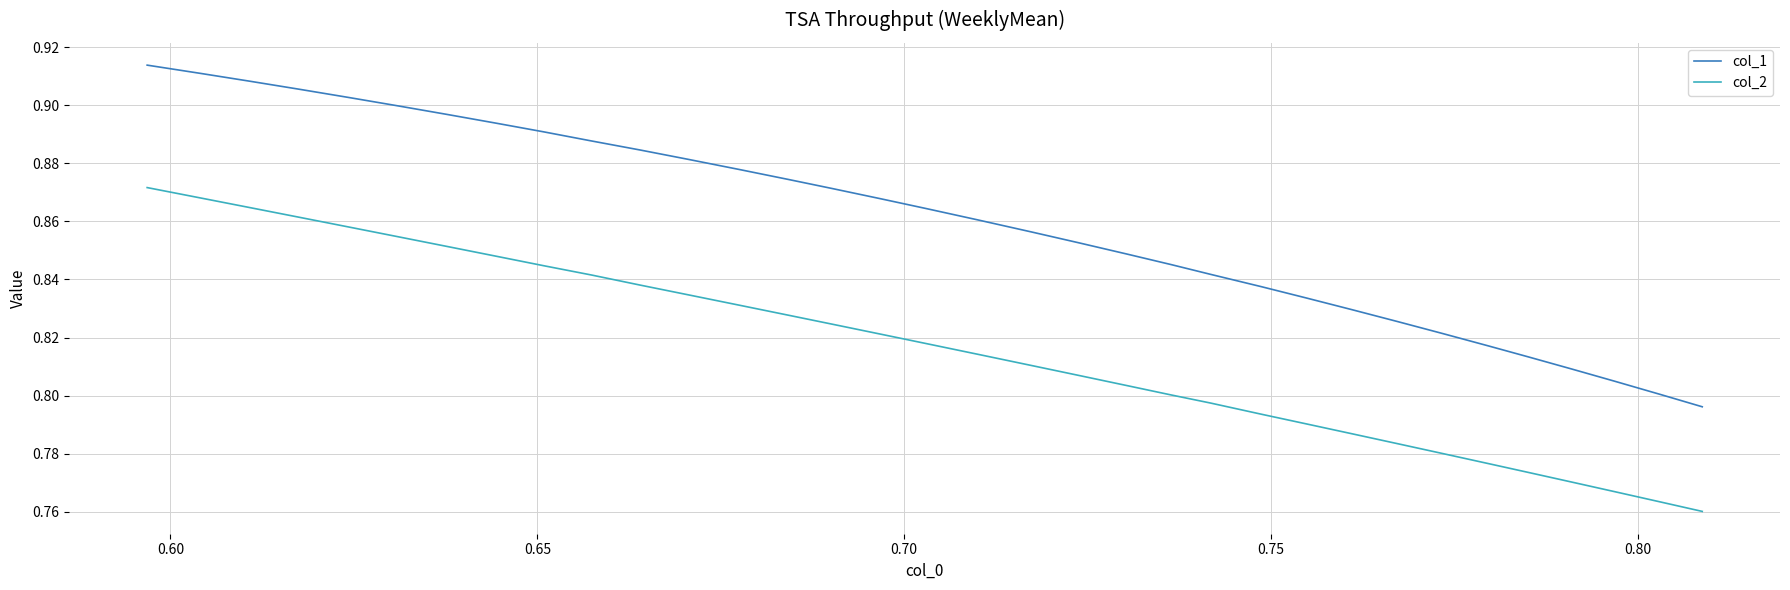

Reading left to right, transcribe all the data shown in this chart.

col_1: 0.8	0.8	0.8	0.8	0.8	0.8	0.8	0.8	0.8	0.8	0.8	0.8	0.8	0.8	0.9	0.9	0.9	0.9	0.9	0.9	0.9	0.9	0.9	0.9	0.9	0.9	0.9	0.9	0.9	0.9	0.9	0.9	0.9	0.9
col_2: 0.8	0.8	0.8	0.8	0.8	0.8	0.8	0.8	0.8	0.8	0.8	0.8	0.8	0.8	0.8	0.8	0.8	0.8	0.8	0.8	0.8	0.8	0.8	0.8	0.8	0.8	0.8	0.9	0.9	0.9	0.9	0.9	0.9	0.9